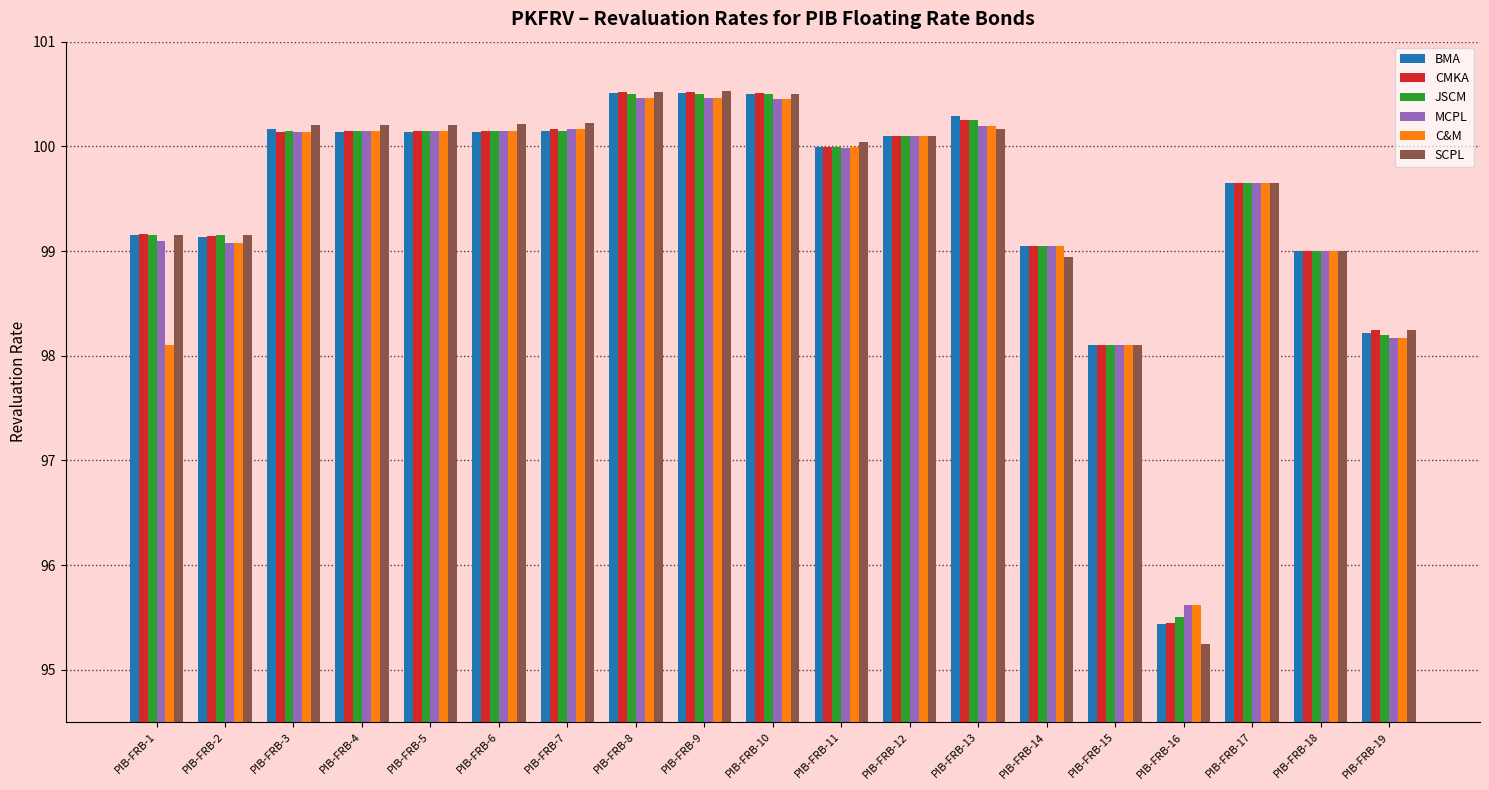

Between PIB-FRB-1 and PIB-FRB-13, which series saw the biggest shift?

C&M